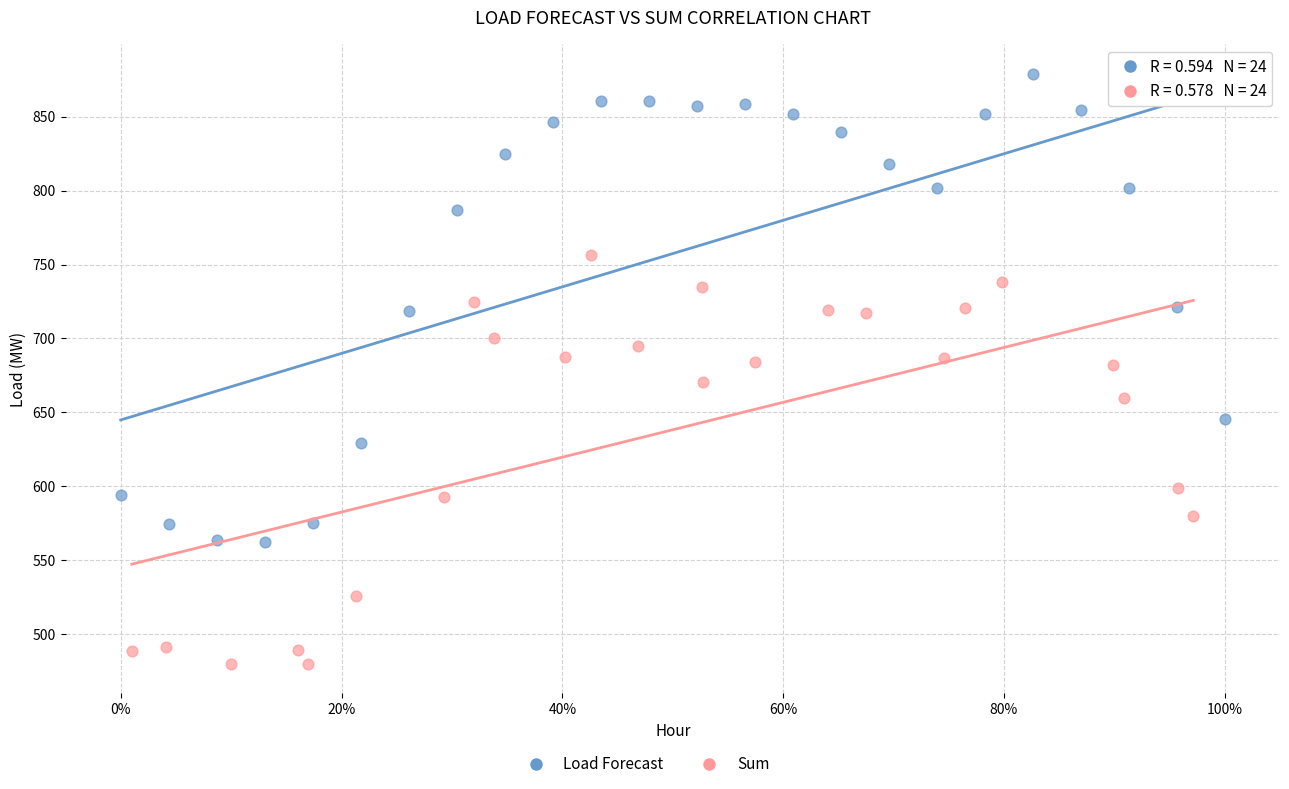

Which series has the largest Y range (max minus min)?

Load Forecast